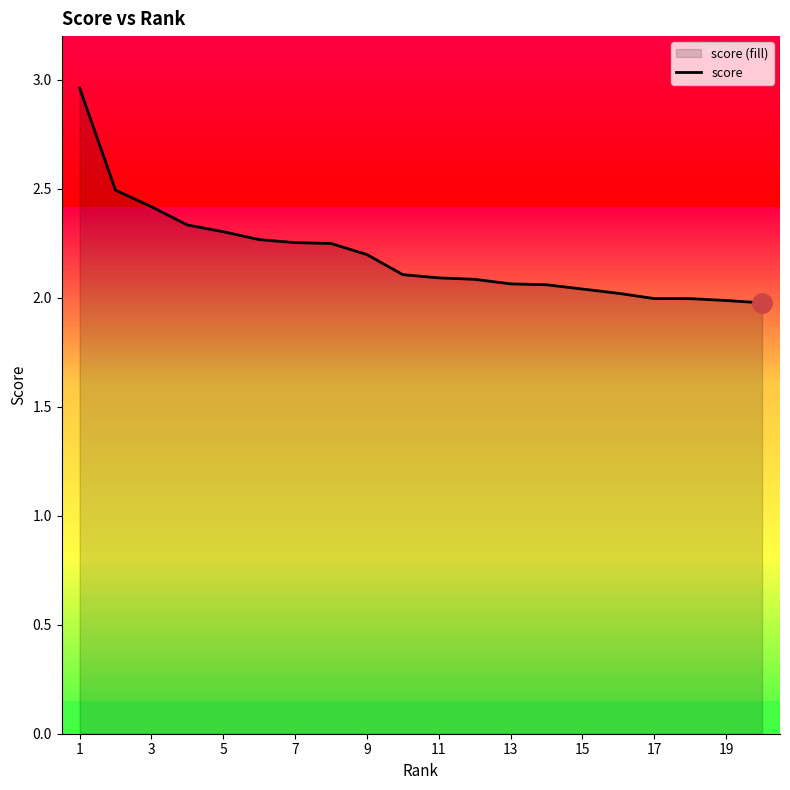

The score series shows 3.0 at 9. True or false?

False